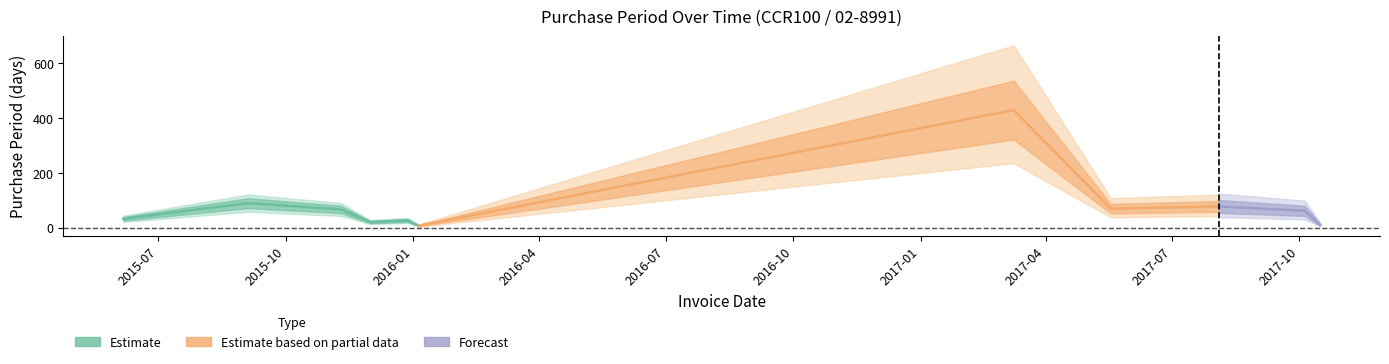

Rank the categories by value from lowest to highest.

2016-01-05, 2017-10-16, 2015-12-01, 2015-12-28, 2015-06-06, 2017-10-05, 2015-11-10, 2017-05-18, 2017-08-04, 2015-09-04, 2017-03-09